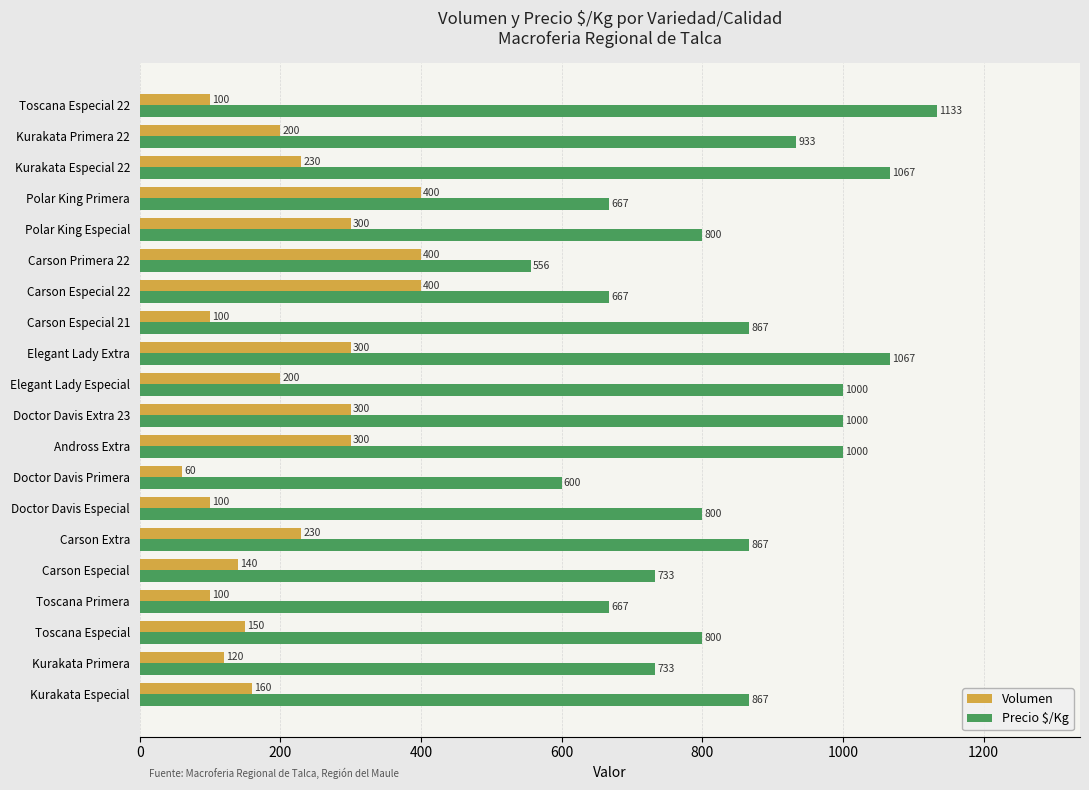

What is the sum of all Precio $/Kg values?

16824